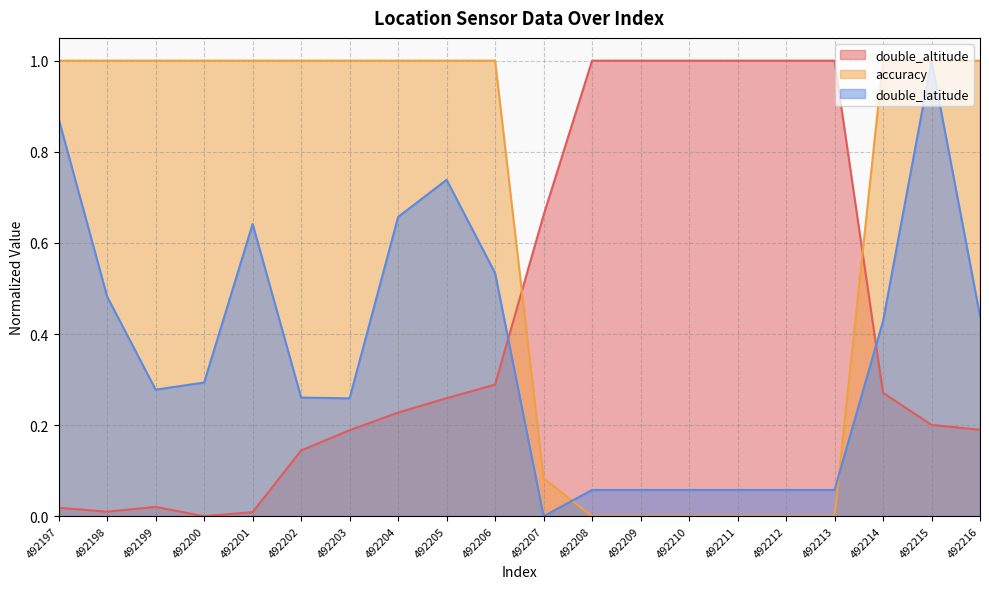

What is the average value of the double_altitude series?

0.4